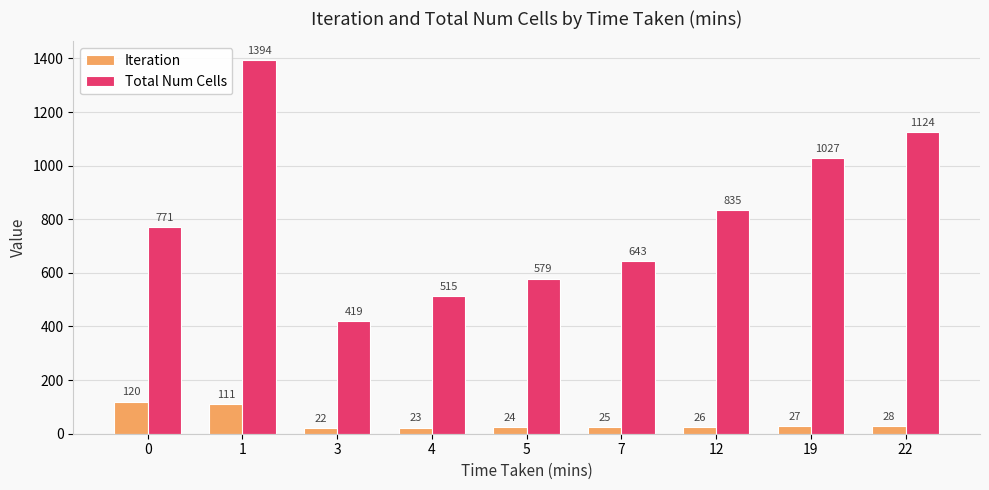

Which category has the lowest value in the Total Num Cells series?

3